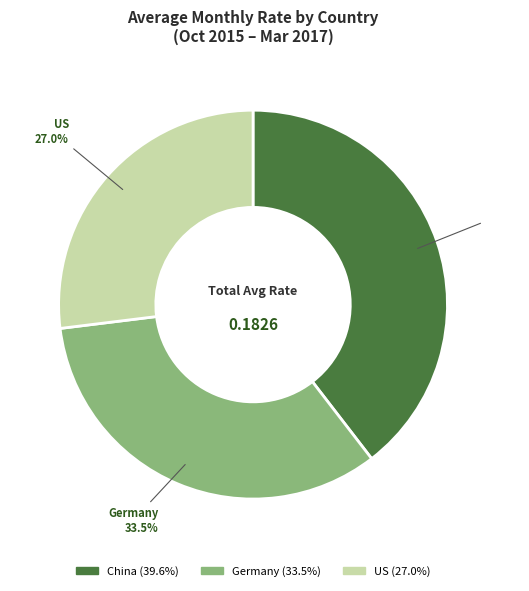

Is it true that Germany is 59% of the pie?

False